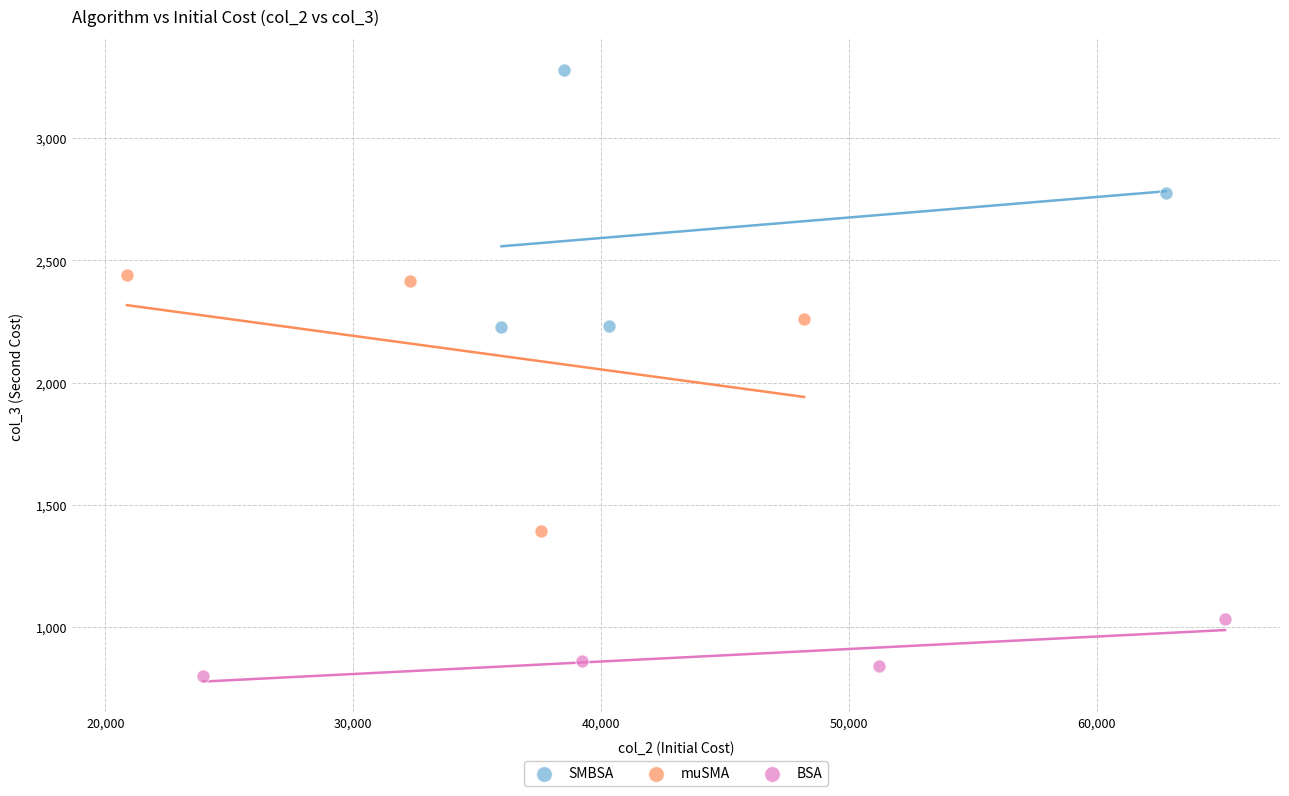

What are all the series names shown in the legend?

SMBSA, muSMA, BSA